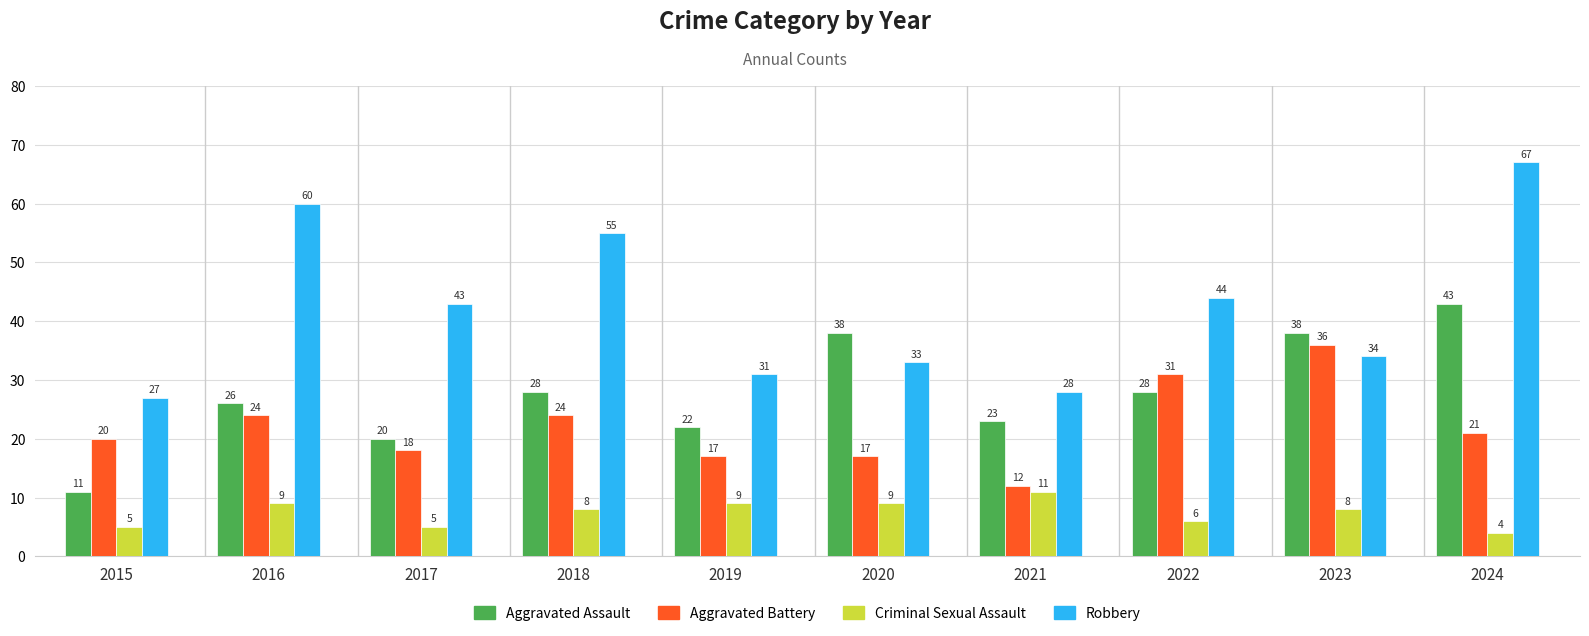

Which series has the widest spread of values?

Robbery